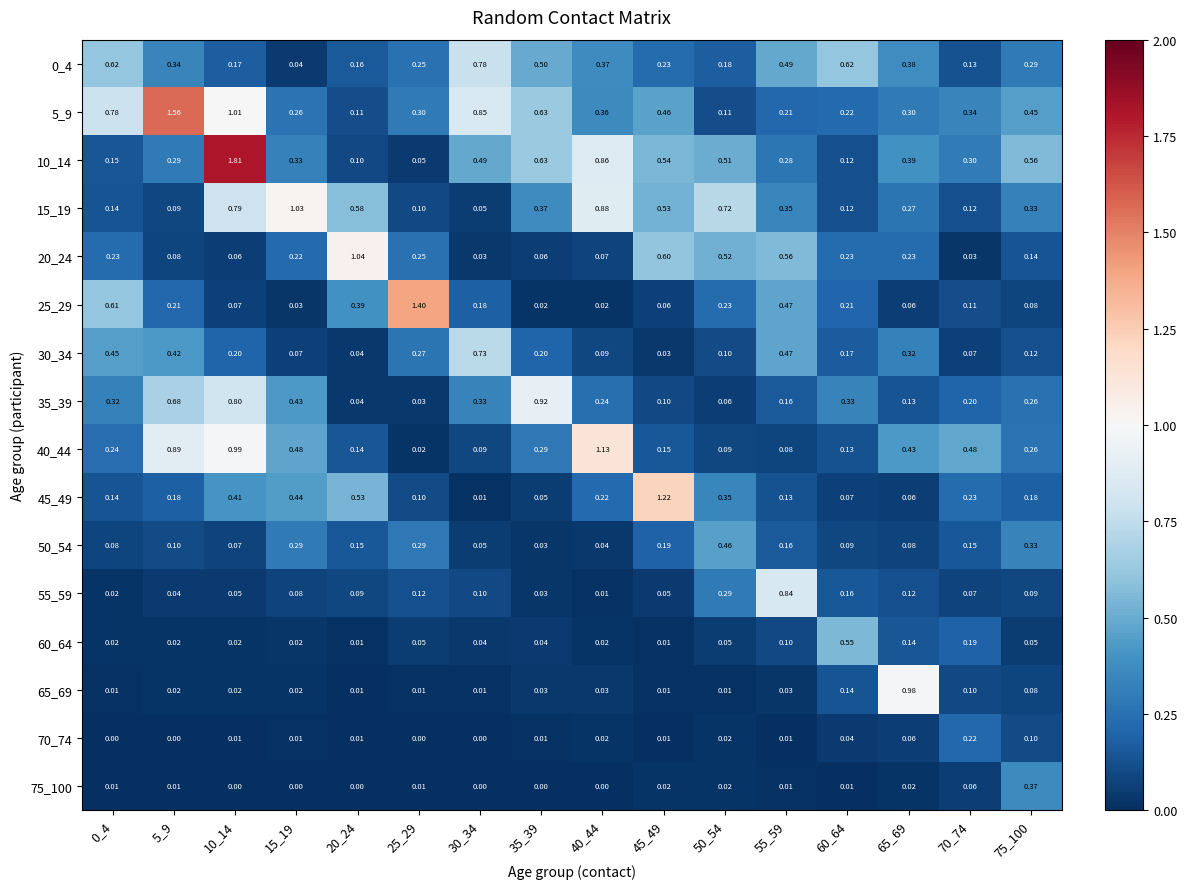

At which category is the sum across all series the highest?

10_14